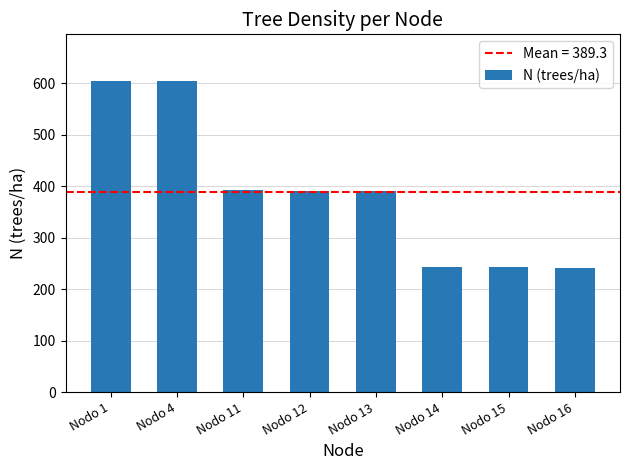

Approximately how many times larger is the value at Nodo 13 compared to Nodo 4?

0.6